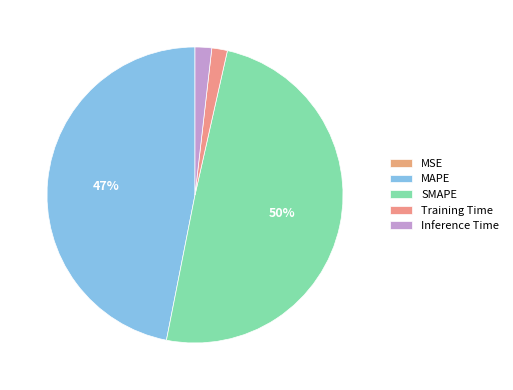

To the nearest percent, what is the difference between the largest and smallest slice percentages?

50%